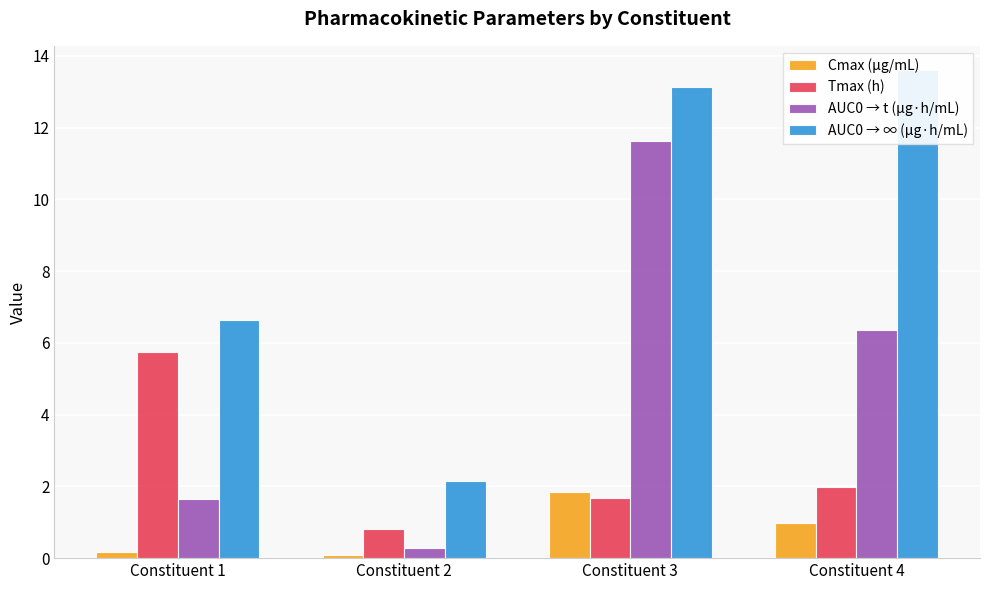

Reading left to right, what are all the values shown in this chart?

Cmax (μg/mL): 0.2	0.1	1.8	1.0
Tmax (h): 5.8	0.8	1.7	2.0
AUC0 → t (μg·h/mL): 1.6	0.3	11.6	6.4
AUC0 → ∞ (μg·h/mL): 6.7	2.1	13.1	13.6